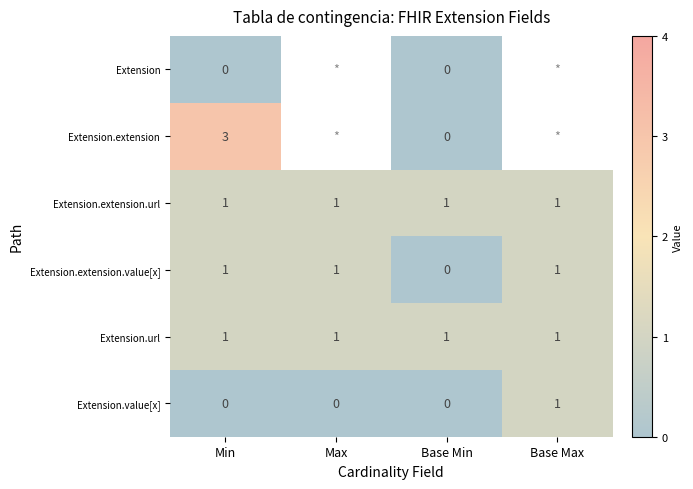

Which label corresponds to the largest value in the chart?

Min